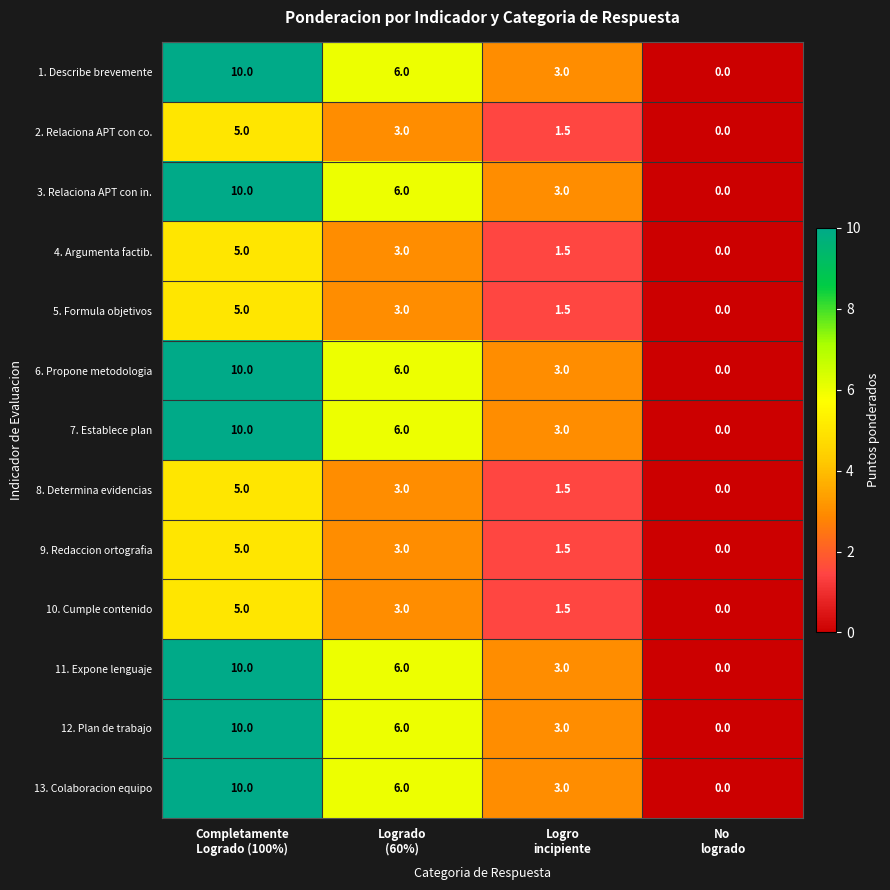

What is the highest value of the 1. Describe brevemente series?

10.0